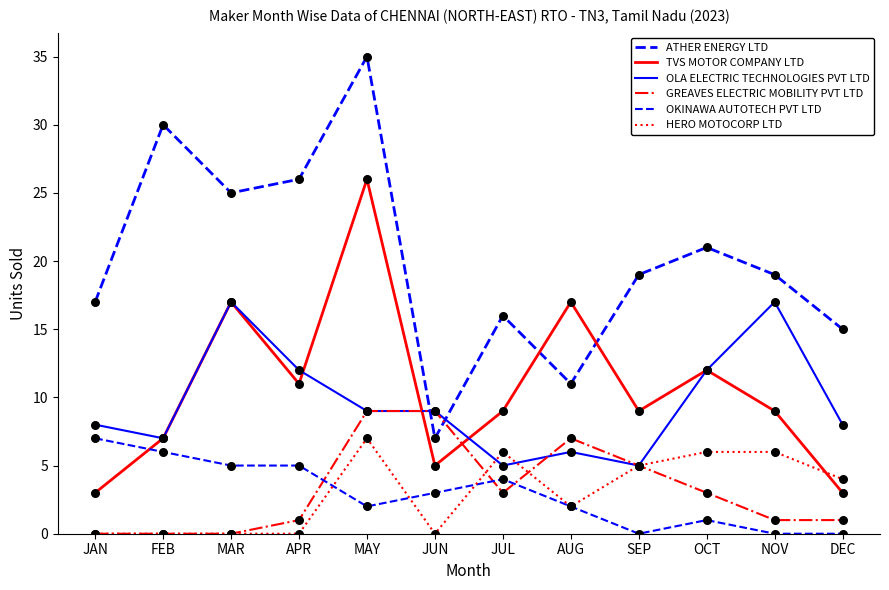

What are all the series names shown in the legend?

ATHER ENERGY LTD, TVS MOTOR COMPANY LTD, OLA ELECTRIC TECHNOLOGIES PVT LTD, GREAVES ELECTRIC MOBILITY PVT LTD, OKINAWA AUTOTECH PVT LTD, HERO MOTOCORP LTD